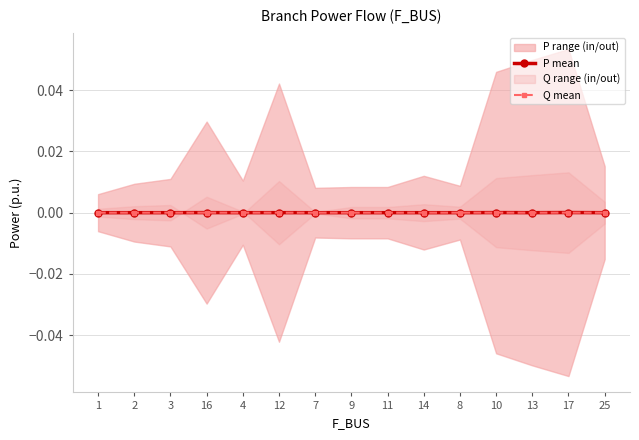

True or false: Q mean has a value of -0.0 at 2.

True